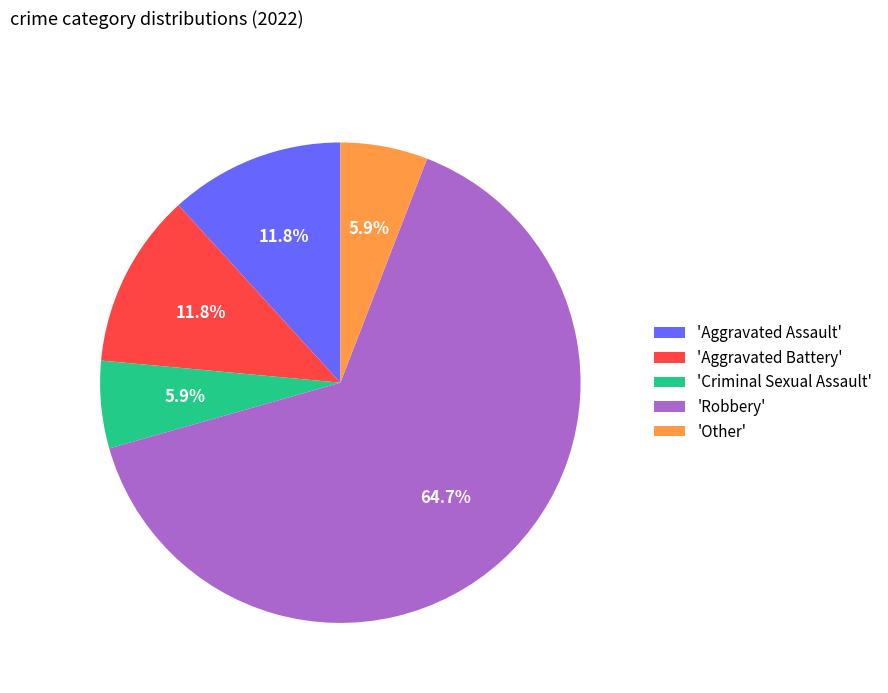

Which has a higher value, 'Aggravated Battery' or 'Other'?

'Aggravated Battery'